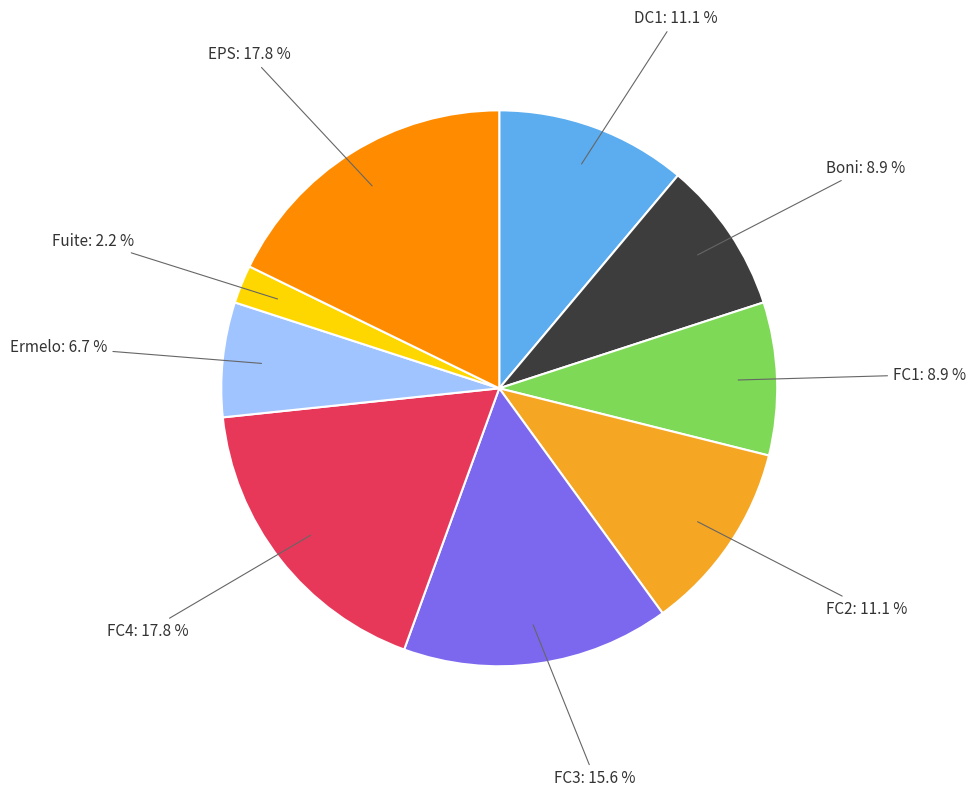

Does any single category account for the majority?

No